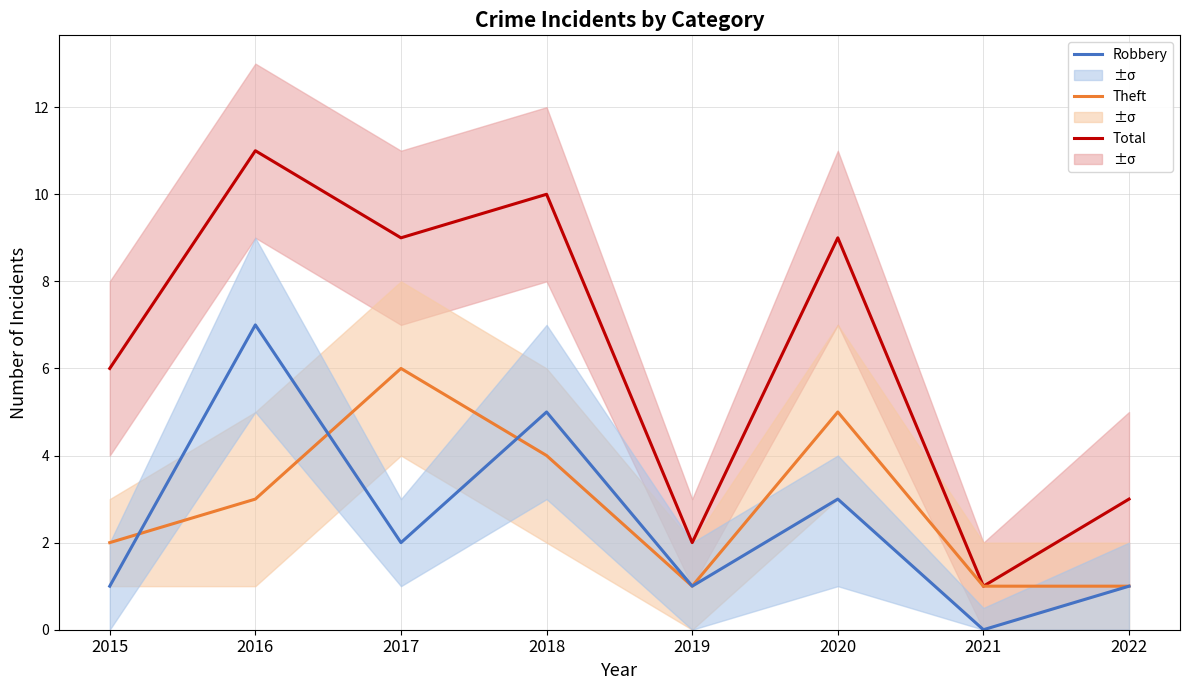

True or false: Total and Robbery cross at least once.

False